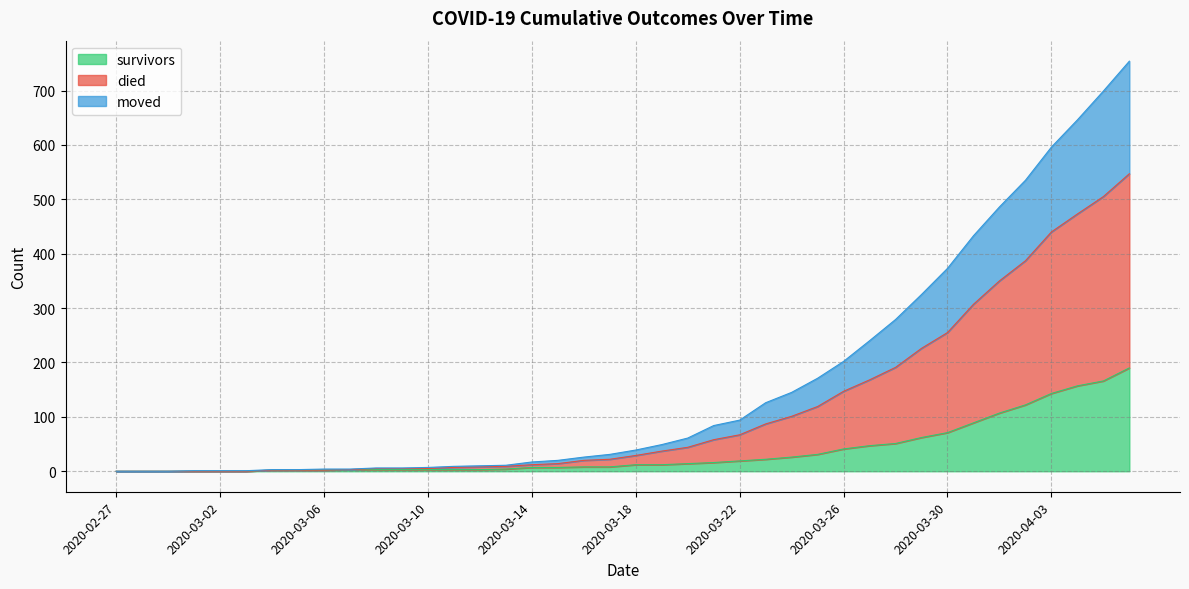

What is the total value across all series at 2020-04-03?

596